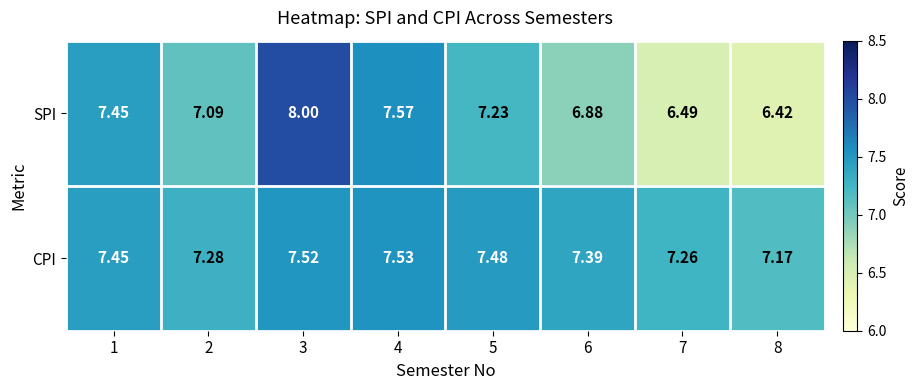

What is the smallest value displayed?

6.4